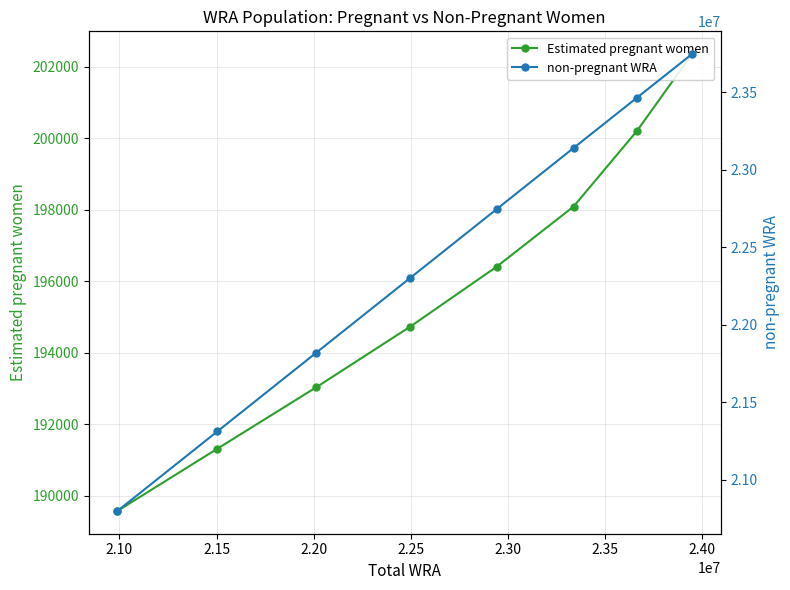

True or false: Estimated pregnant women and non-pregnant WRA intersect in this chart.

False